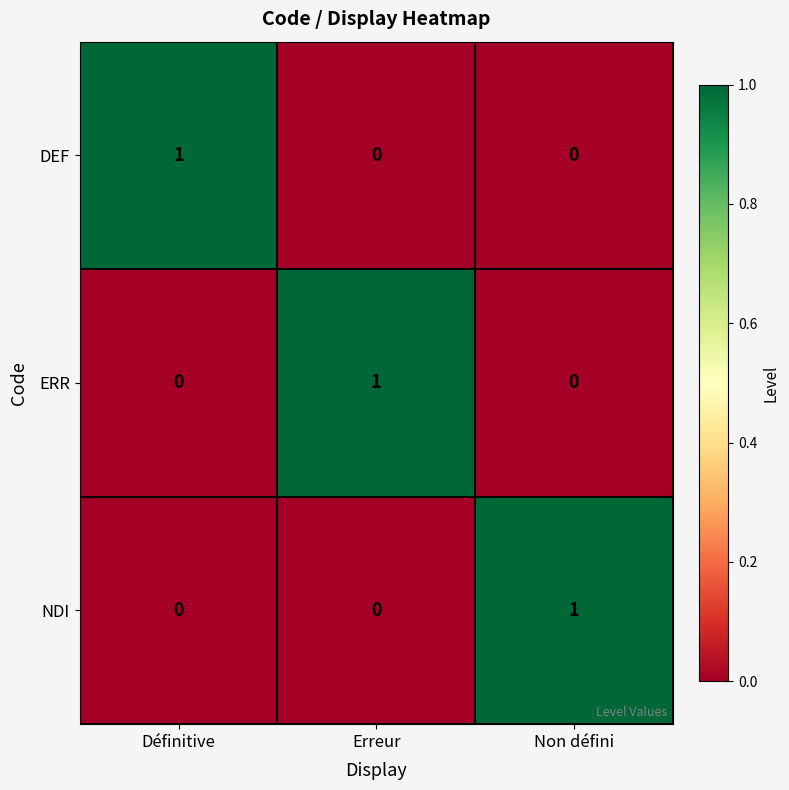

The DEF series shows 0 at Erreur. True or false?

True